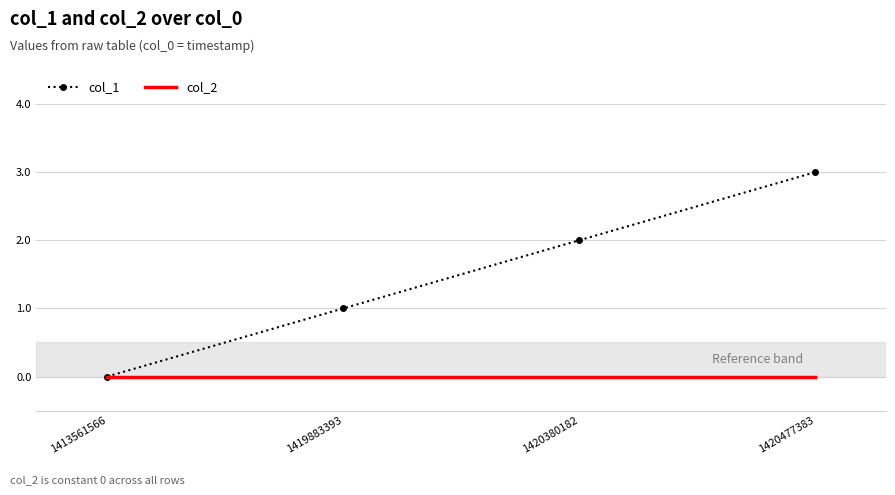

The value of col_2 at 1413561566 is 0. True or false?

True